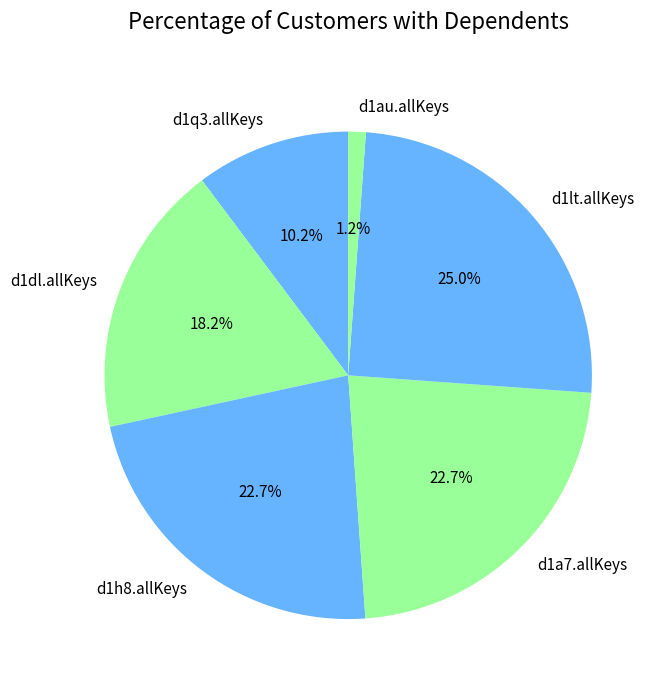

To the nearest percent, what is the average slice percentage?

17%